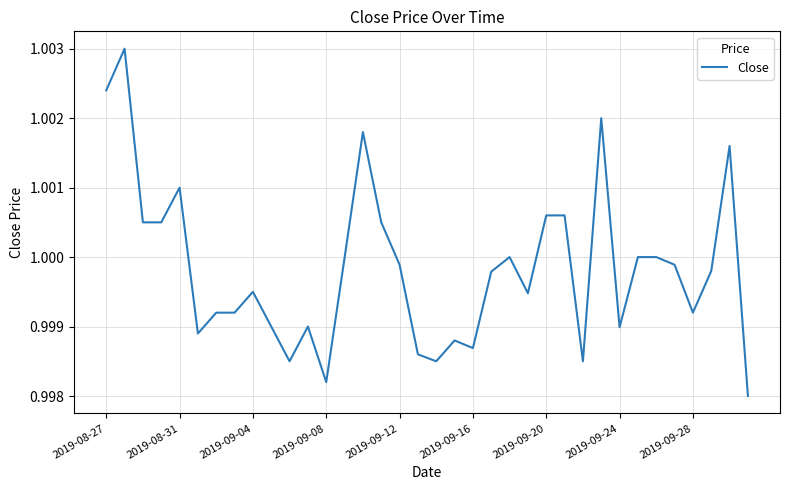

How many lines are shown in the chart?

1